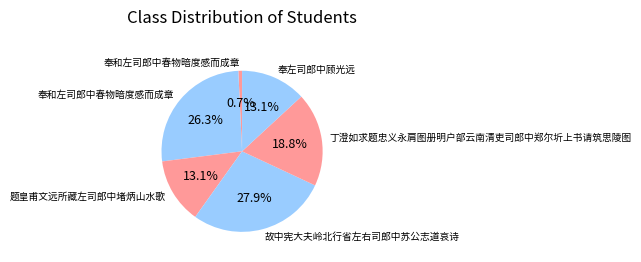

How many segments does this pie chart have?

6